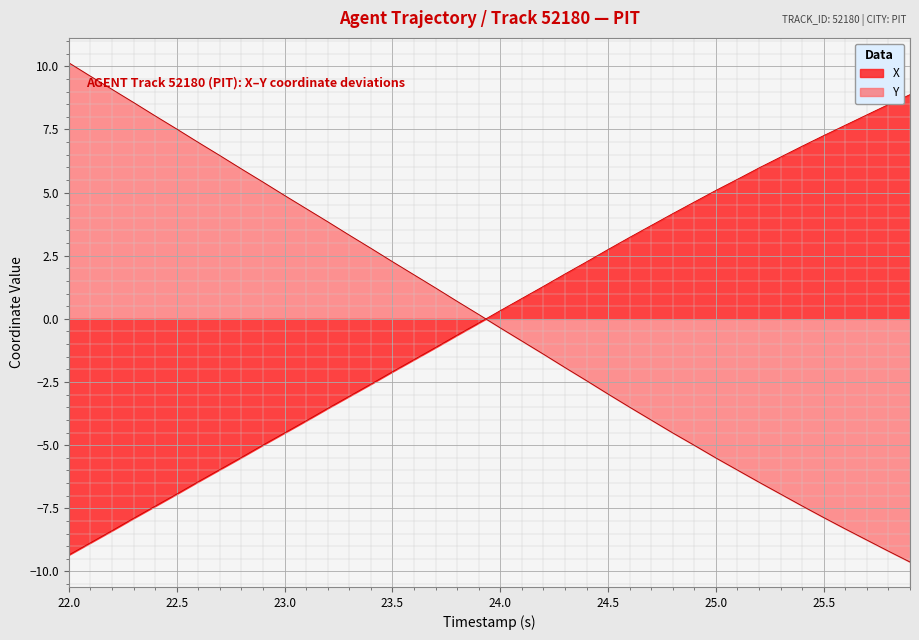

Reading left to right, transcribe all the data shown in this chart.

X: -9.3	-8.9	-8.4	-7.9	-7.4	-6.9	-6.4	-6.0	-5.5	-5.0	-4.5	-4.0	-3.5	-3.1	-2.6	-2.1	-1.6	-1.1	-0.6	-0.2	0.3	0.8	1.3	1.8	2.3	2.7	3.2	3.7	4.2	4.6	5.1	5.5	6.0	6.4	6.8	7.3	7.7	8.1	8.5	8.9
Y: 10.1	9.6	9.1	8.6	8.0	7.5	7.0	6.5	5.9	5.4	4.9	4.4	3.8	3.3	2.8	2.3	1.7	1.2	0.7	0.2	-0.4	-0.9	-1.4	-1.9	-2.4	-3.0	-3.5	-4.0	-4.5	-5.0	-5.5	-6.0	-6.5	-6.9	-7.4	-7.9	-8.3	-8.8	-9.2	-9.6